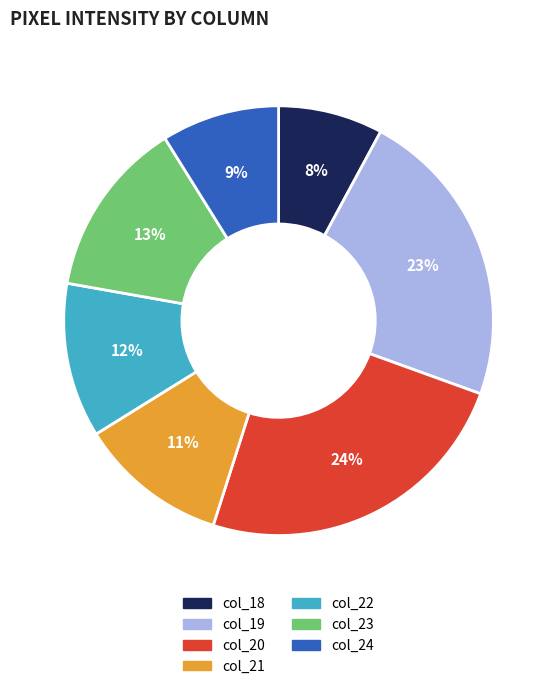

How many slices are in this pie chart?

7